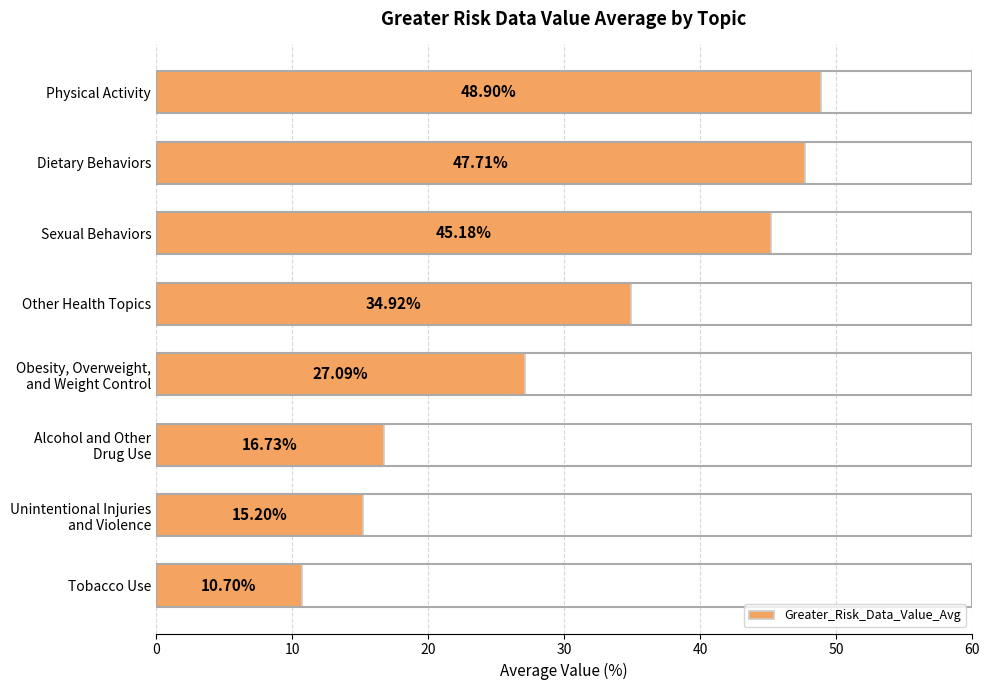

Where is the data nearest to the value 29?

Obesity, Overweight,
and Weight Control